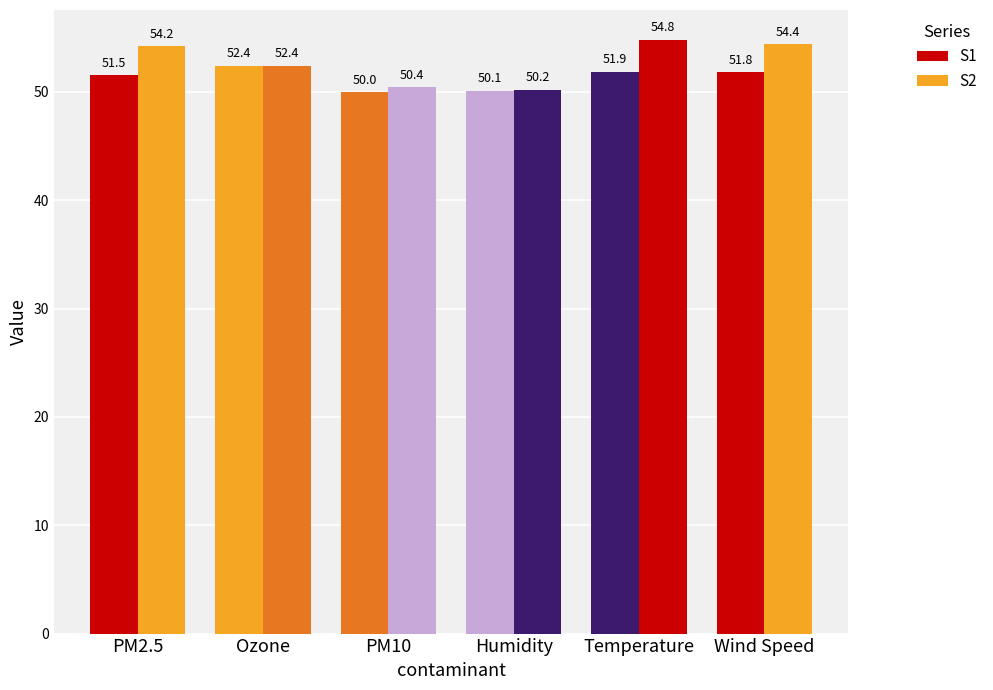

Which category has the lowest value across all series?

PM10